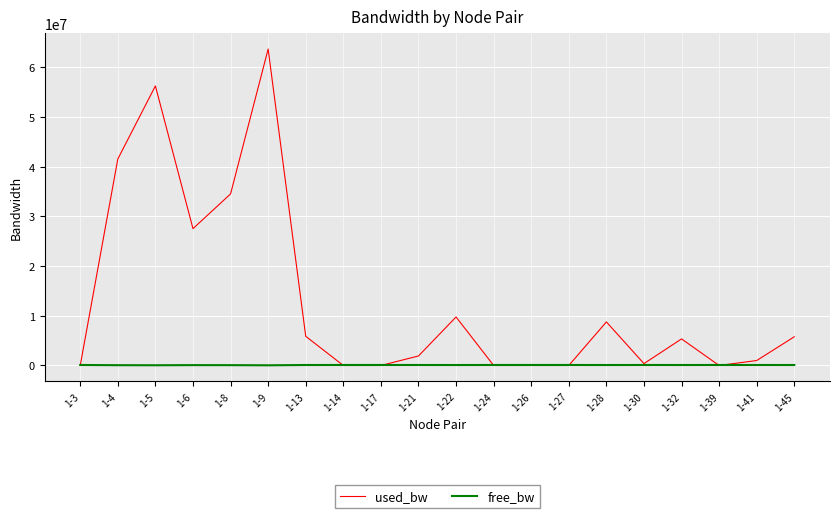

Is the value of free_bw at 1-21 greater than the value of used_bw at 1-9?

No